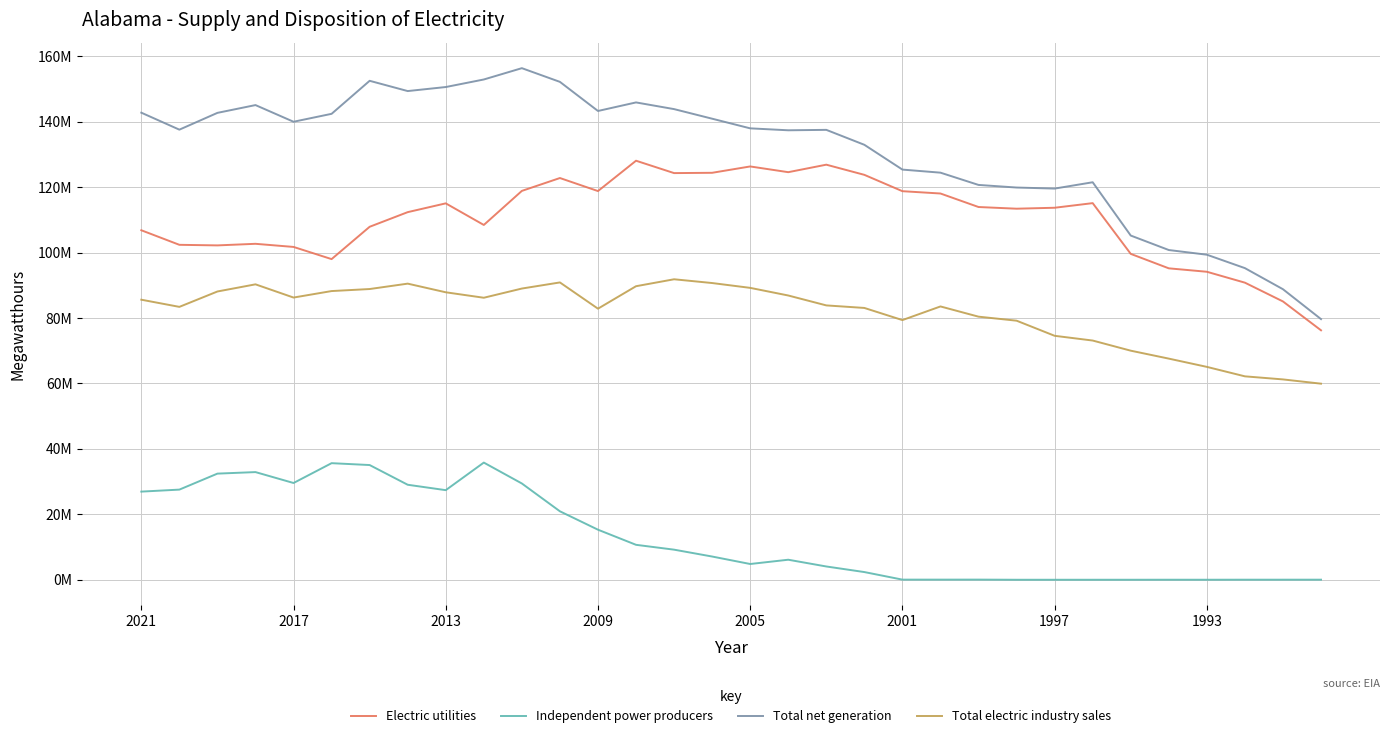

What are all the series names shown in the legend?

Electric utilities, Independent power producers, Total net generation, Total electric industry sales